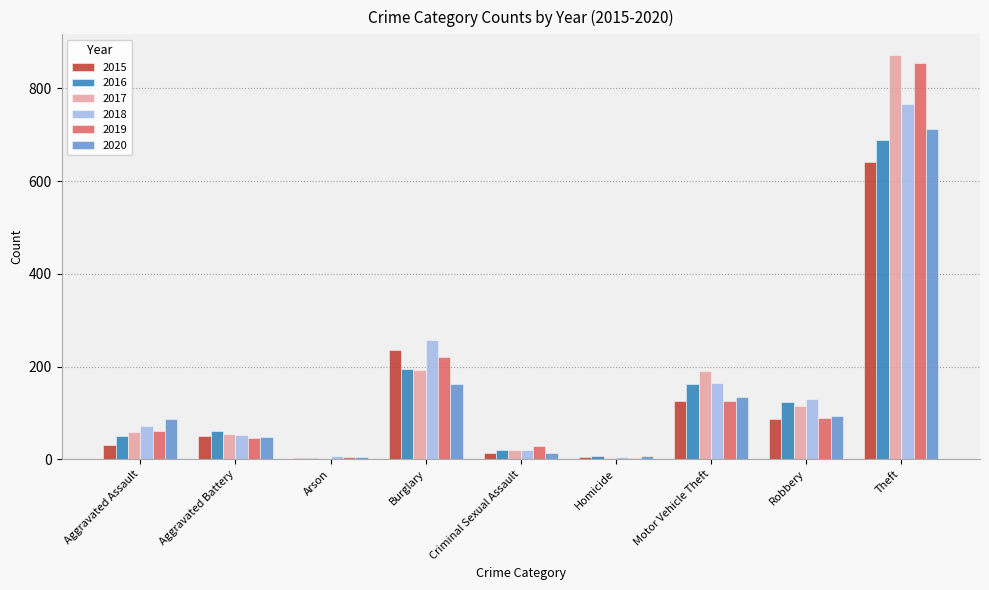

What is the total value across all series at Aggravated Assault?

360